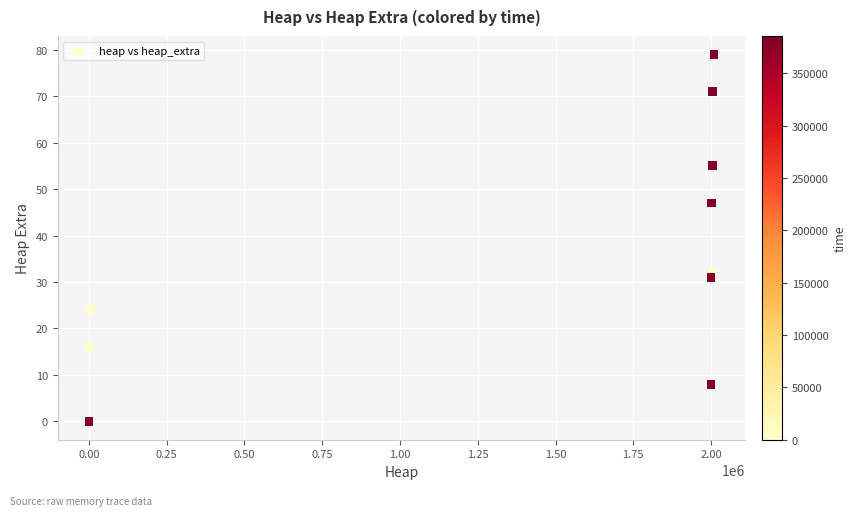

What Y value in the scatter plot is closest to 39?

32